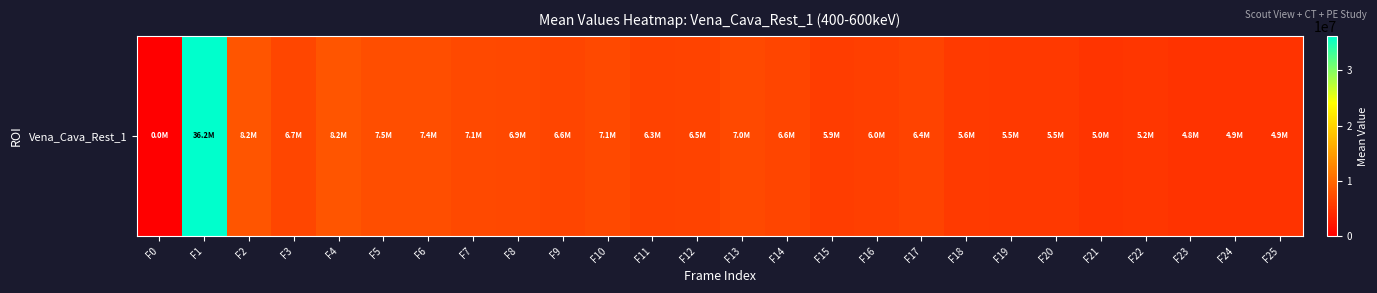

Which category has the highest value across all series?

F1